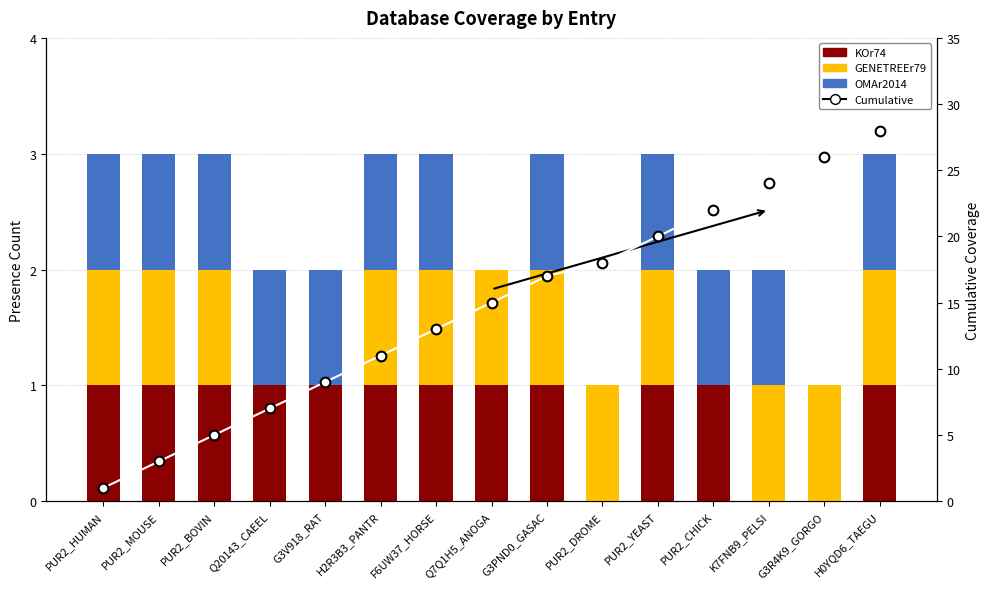

What is the average value of the GENETREEr79 series?

1